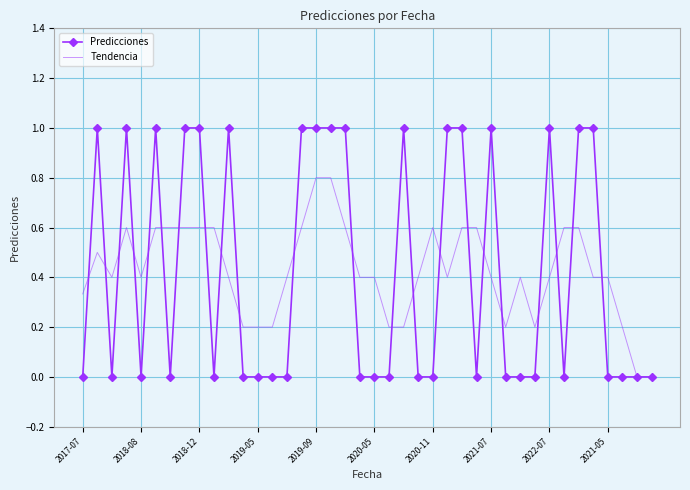

Rank the series by their maximum value, from highest to lowest.

Predicciones, Tendencia